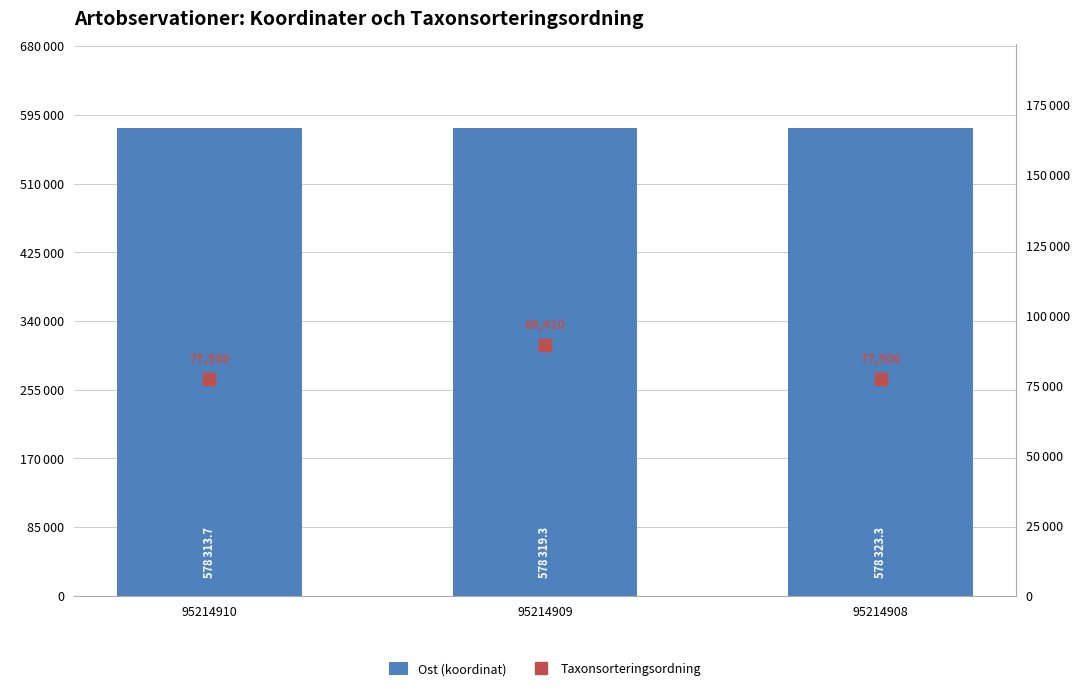

Is the value of Taxonsorteringsordning at 95214908 greater than the value of Ost (koordinat) at 95214908?

No